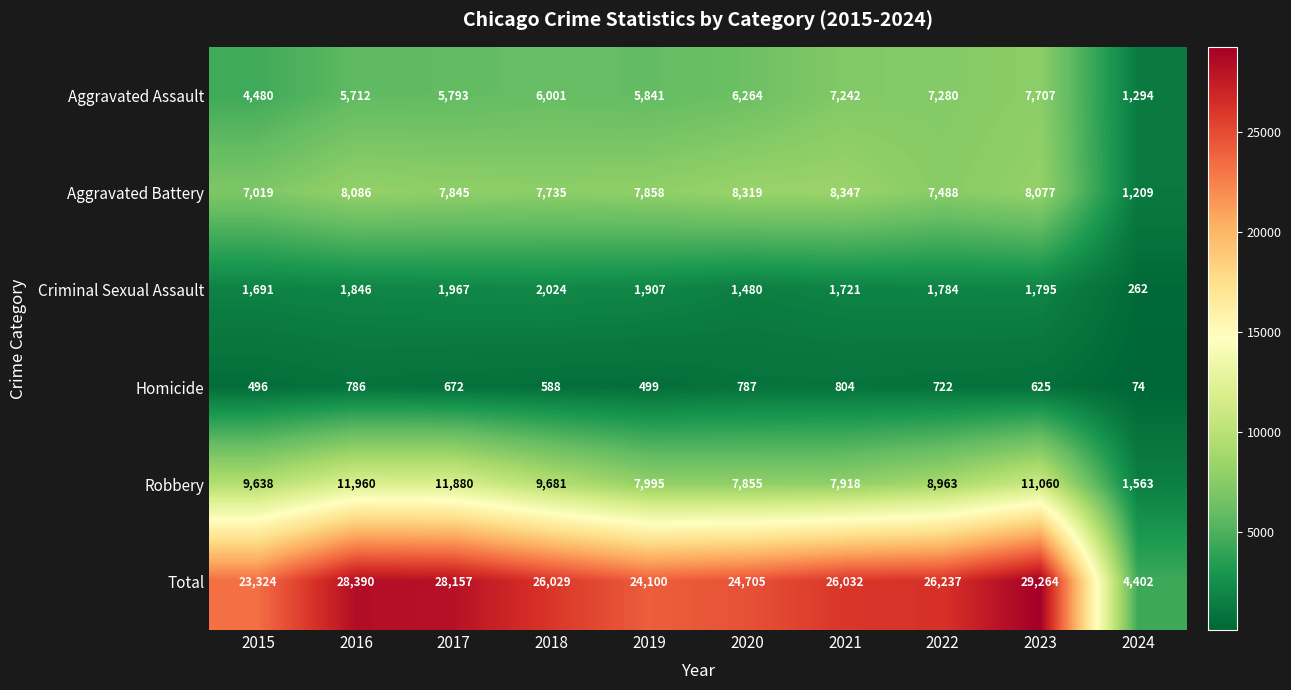

How many values in the Robbery series are below 9638?

5